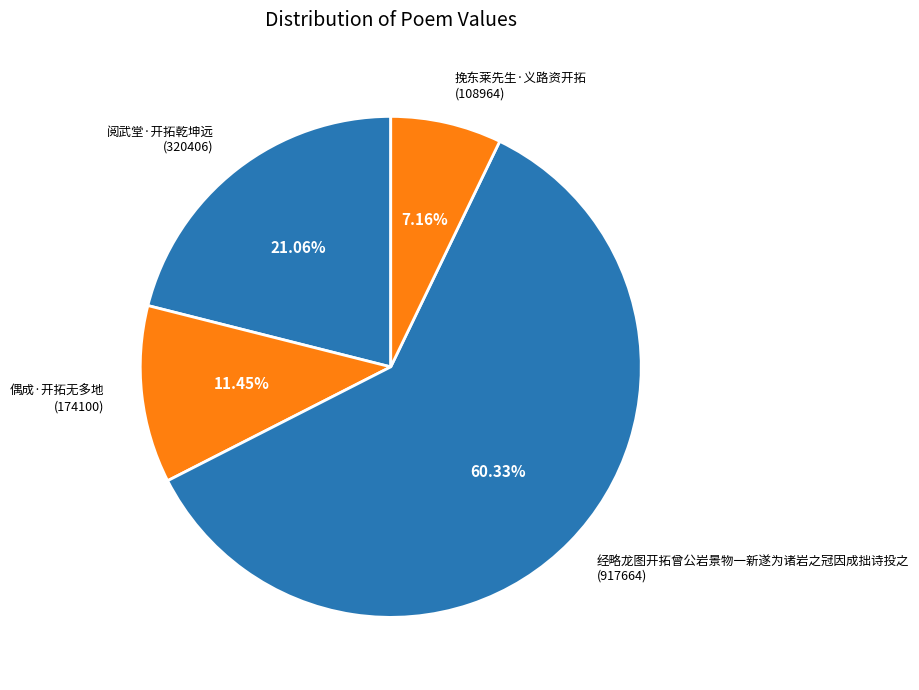

What percentage do 偶成·开拓无多地 and 阅武堂·开拓乾坤远 together represent?

32.5%